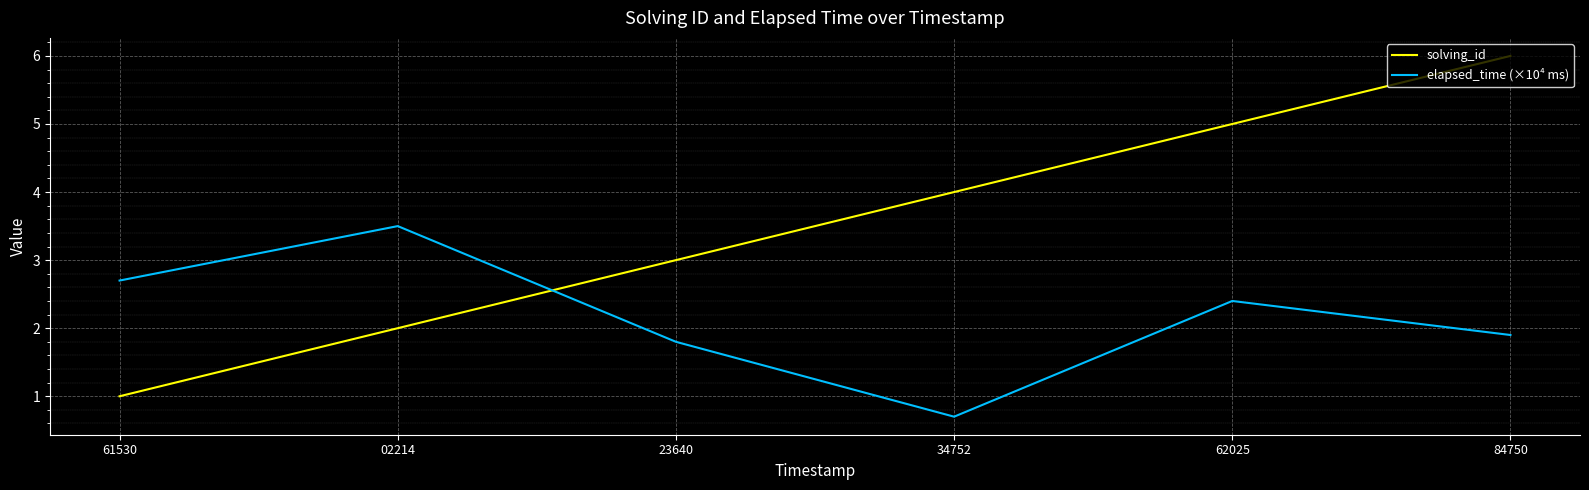

Is this an area chart (filled region under the line)?

No